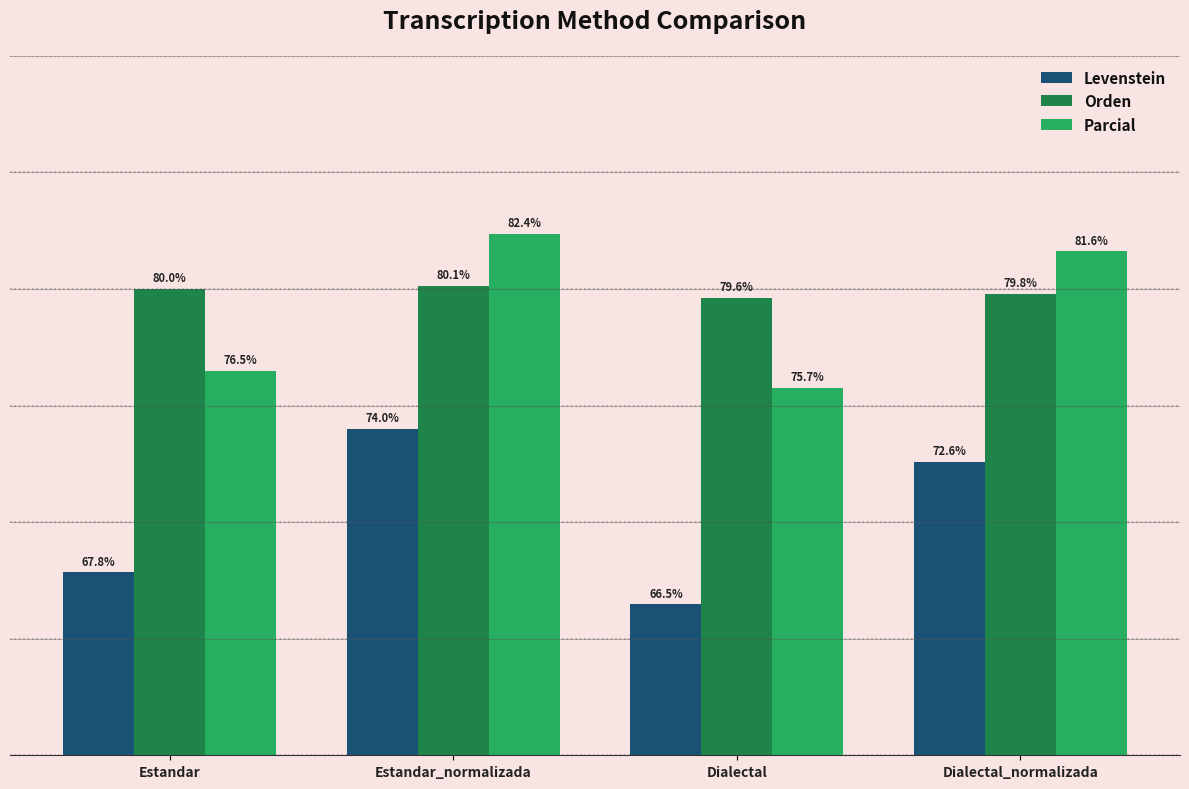

Which series has the widest spread of values?

Levenstein